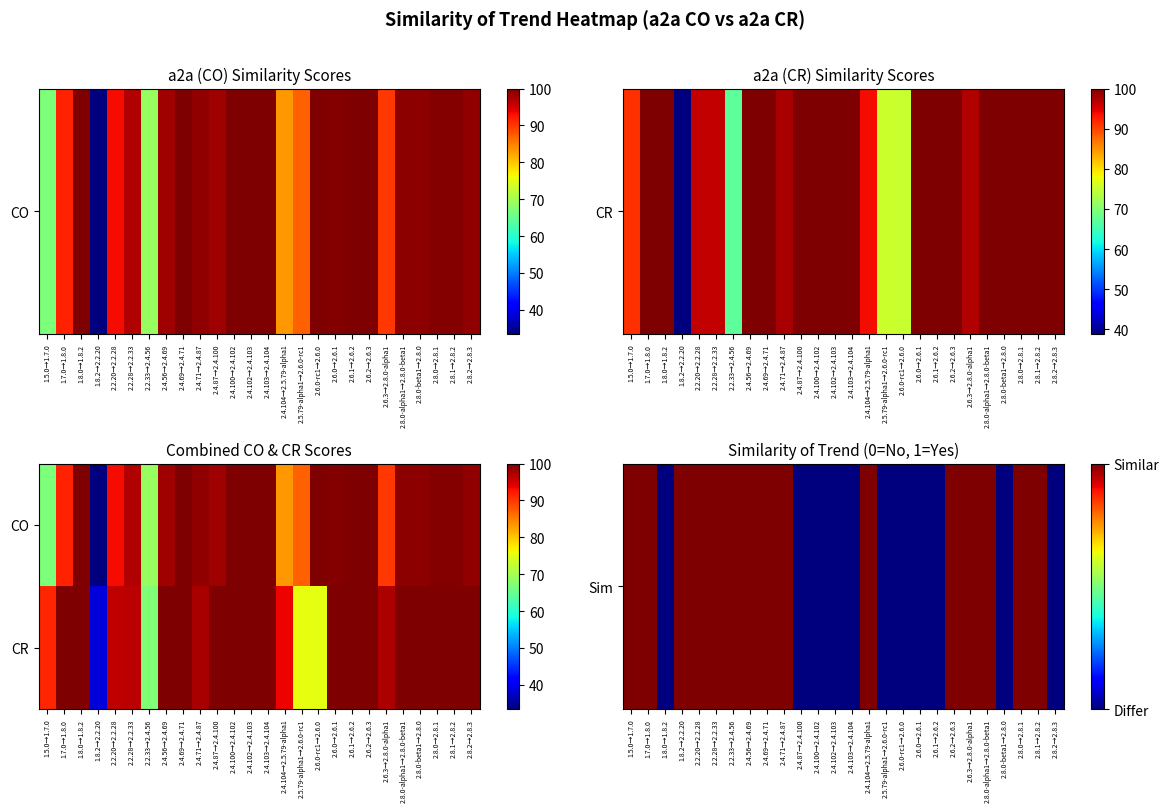

What is the maximum value shown in the chart?

100.0